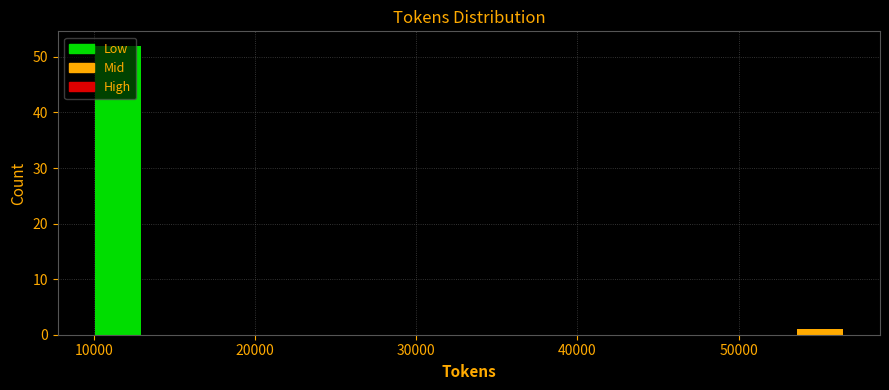

Read against the x-axis, roughly where is the centre of the tallest bar?

11000